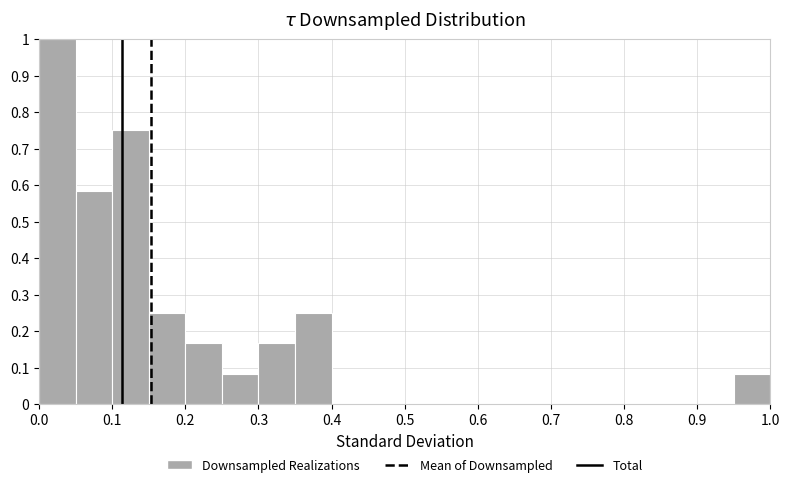

Reading left to right, transcribe this chart: for each bar, give the range it covers on the x-axis and its height. The values are not printed on the chart, so give them approximately, as read against the axis.

0.00 to 0.05: 1.00
0.05 to 0.10: 0.58
0.10 to 0.15: 0.75
0.15 to 0.20: 0.25
0.20 to 0.25: 0.17
0.25 to 0.30: 0.08
0.30 to 0.35: 0.17
0.35 to 0.40: 0.25
0.40 to 0.45: 0
0.45 to 0.50: 0
0.50 to 0.55: 0
0.55 to 0.60: 0
0.60 to 0.65: 0
0.65 to 0.70: 0
0.70 to 0.75: 0
0.75 to 0.80: 0
0.80 to 0.85: 0
0.85 to 0.90: 0
0.90 to 0.95: 0
0.95 to 1.00: 0.08